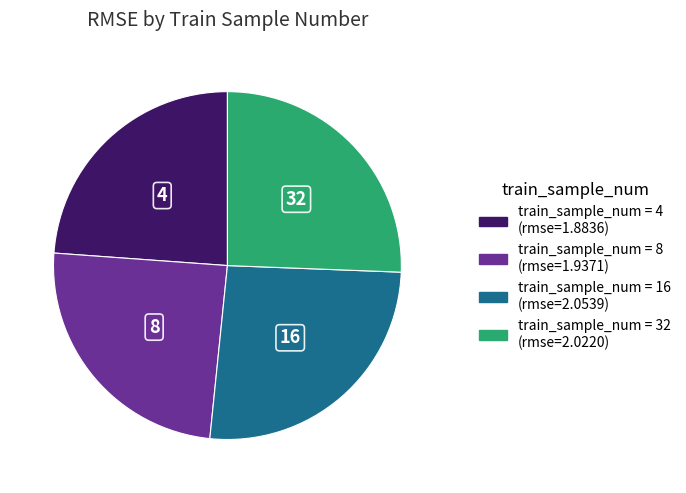

Is there a majority slice in this chart?

No